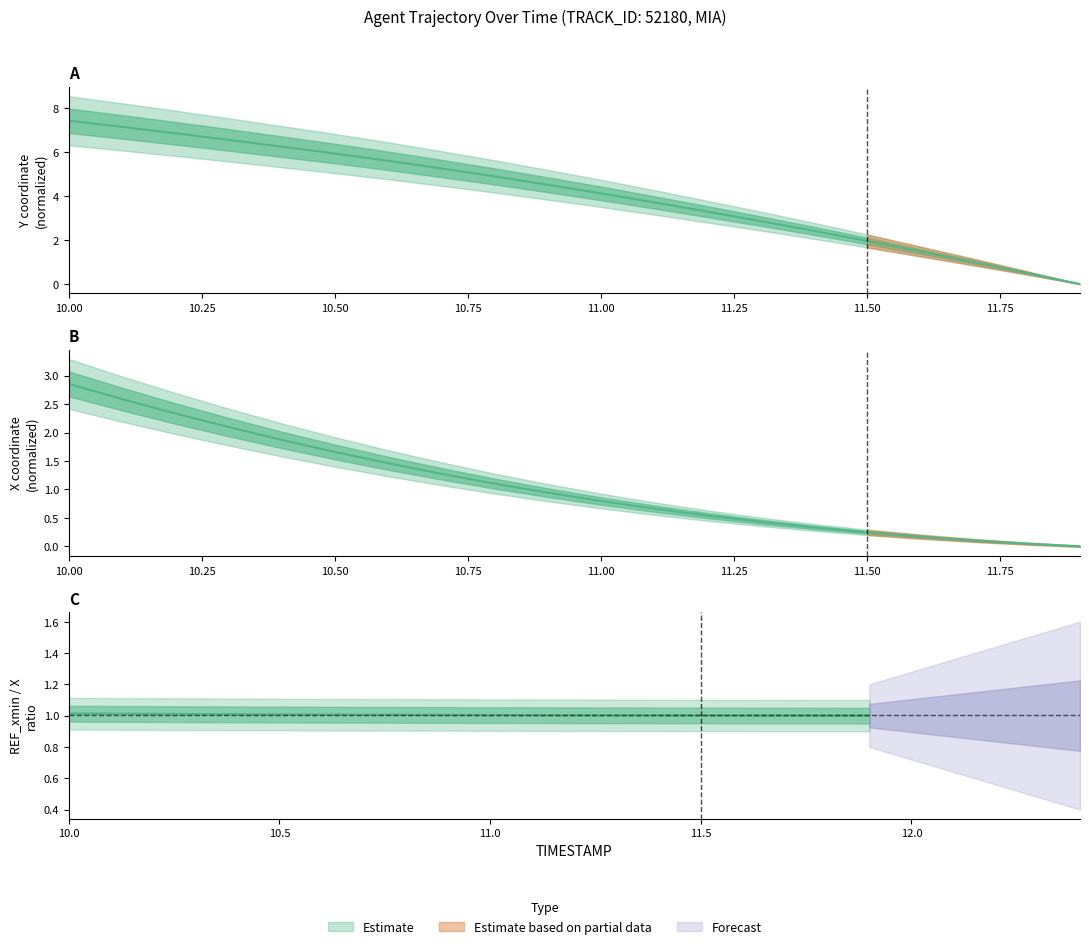

What is the average value of the Y series?

4.1